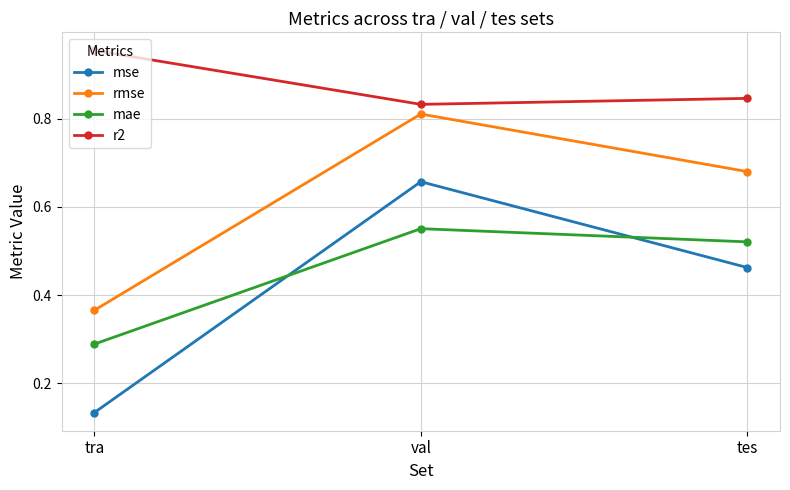

How many lines are shown in the chart?

4